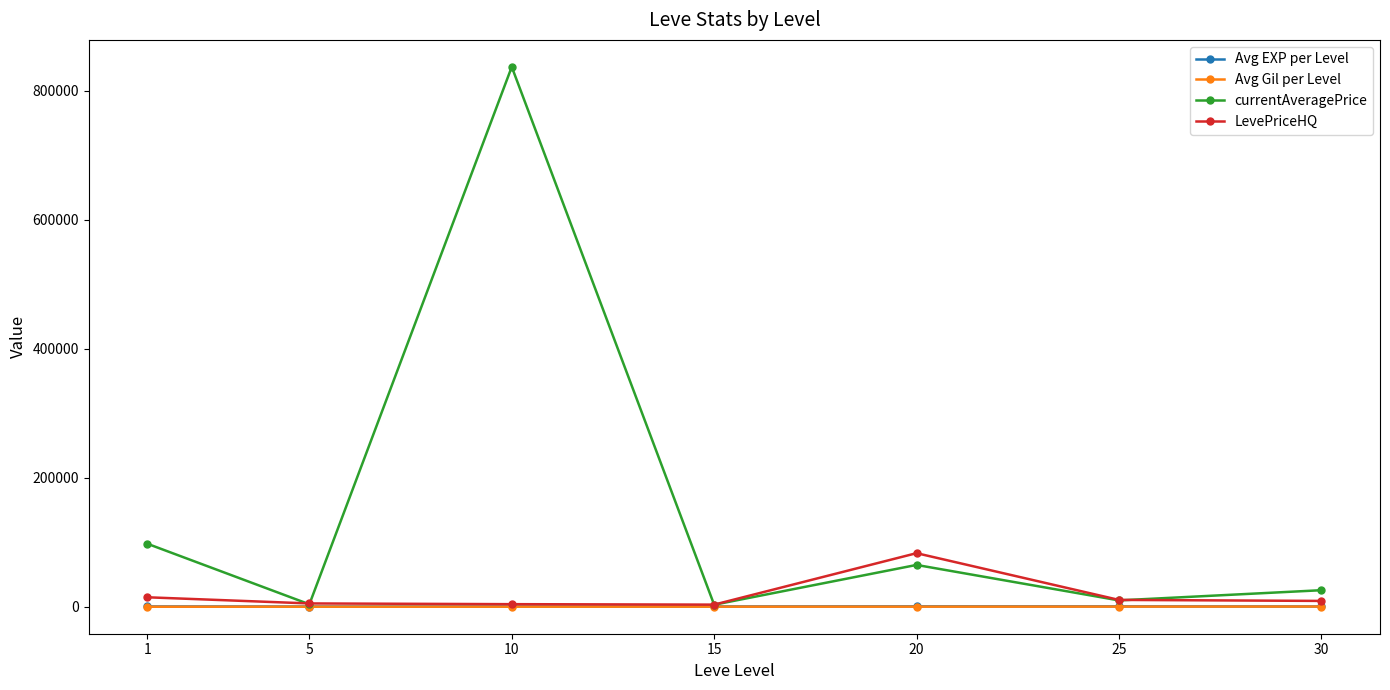

What is the value of the Avg Gil per Level point at the 6th from the left?

297.3